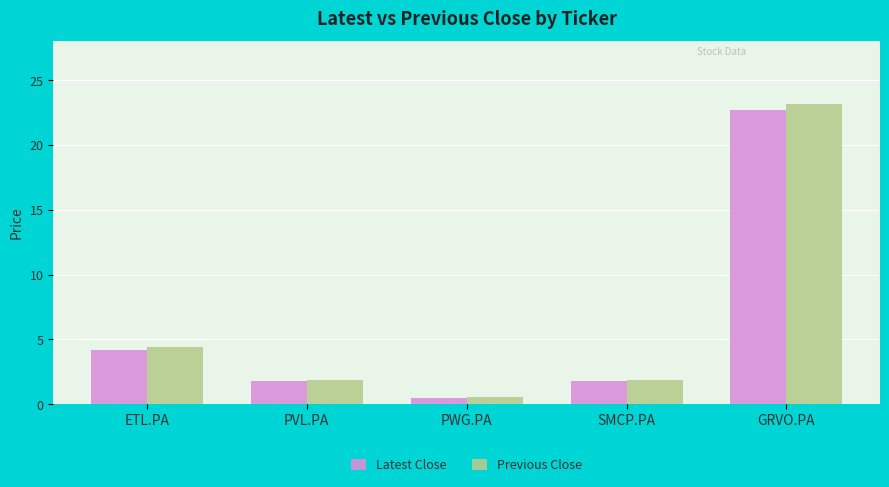

Between PWG.PA and GRVO.PA, which series saw the biggest shift?

Previous Close